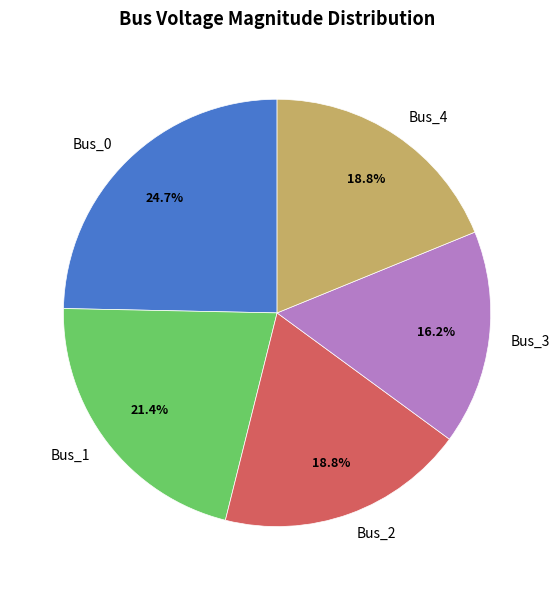

Is it true that Bus_3 is 16% of the pie?

True